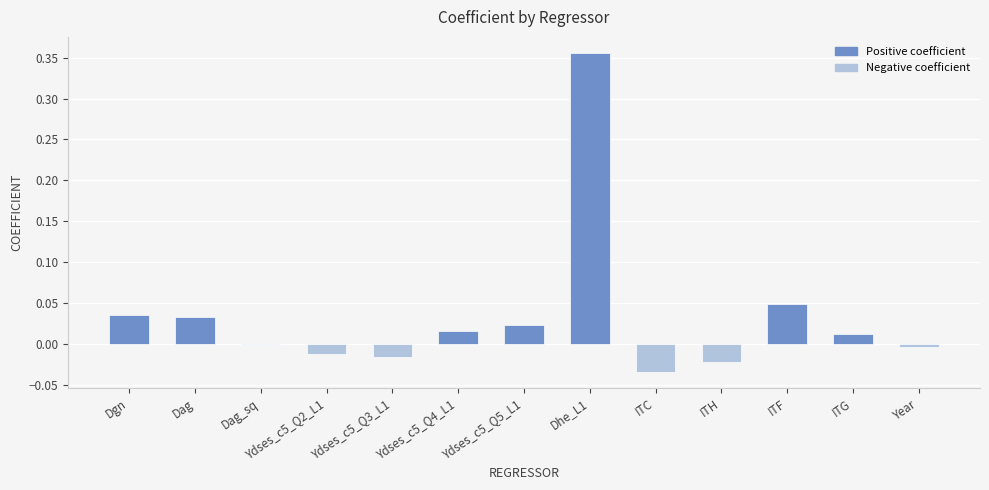

Between Ydses_c5_Q5_L1 and Dgn, which is larger?

Dgn